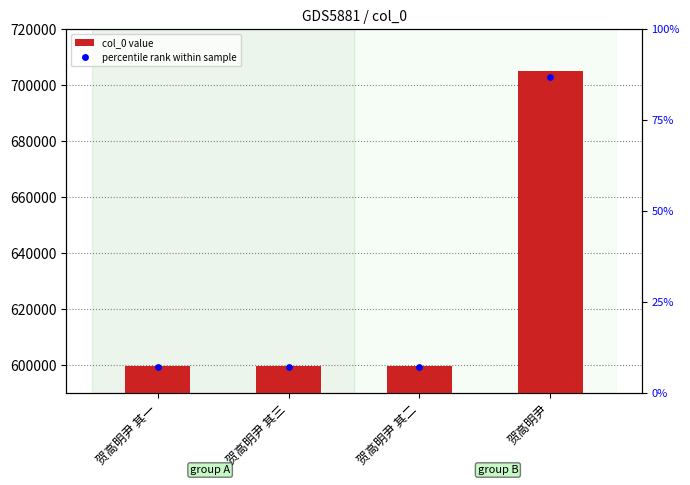

What is the ratio of the value at 贺高明尹 其一 to the value at 贺高明尹 其二?

1.0